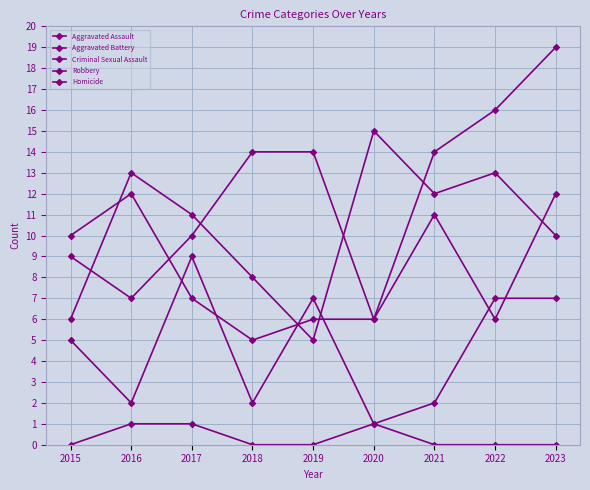

Reading right to left, list all the values displayed in this chart.

Aggravated Assault: 2023=19	2022=16	2021=14	2020=6	2019=14	2018=14	2017=10	2016=7	2015=9
Aggravated Battery: 2023=12	2022=6	2021=11	2020=6	2019=6	2018=5	2017=7	2016=12	2015=10
Criminal Sexual Assault: 2023=7	2022=7	2021=2	2020=1	2019=7	2018=2	2017=9	2016=2	2015=5
Robbery: 2023=10	2022=13	2021=12	2020=15	2019=5	2018=8	2017=11	2016=13	2015=6
Homicide: 2023=0	2022=0	2021=0	2020=1	2019=0	2018=0	2017=1	2016=1	2015=0